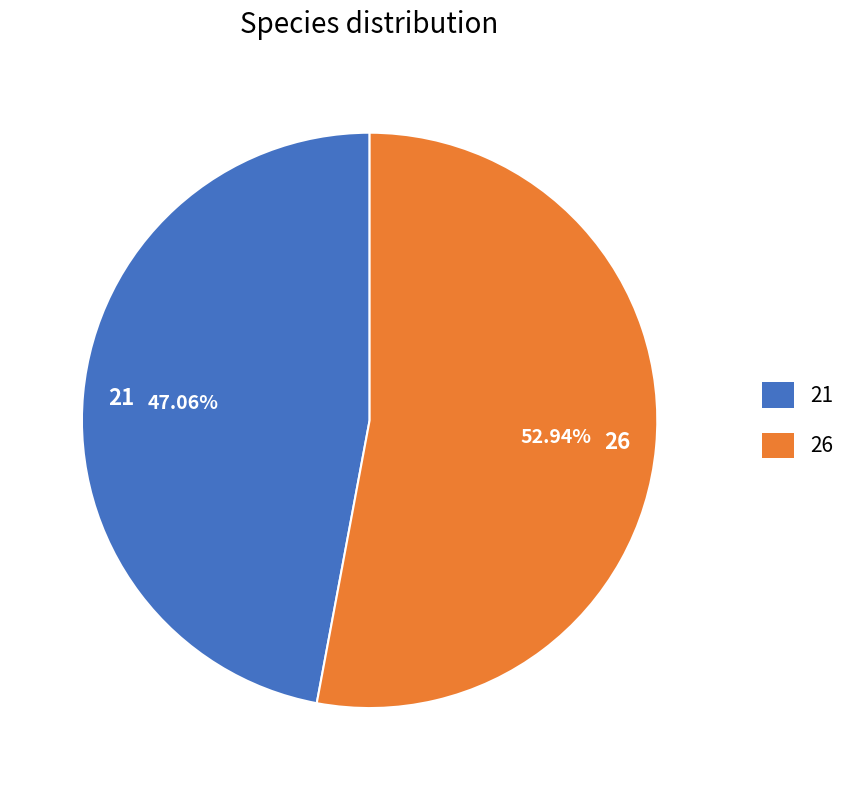

What percentage is the 26 slice, to the nearest percent?

53%